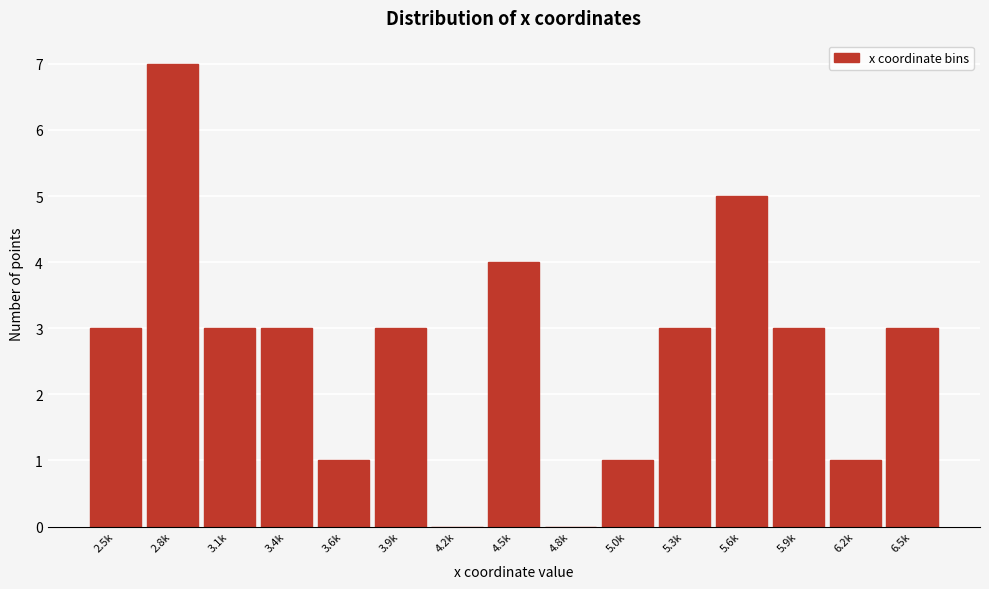

Reading right to left, what are all the values shown in this chart?

6.5k=3	6.2k=1	5.9k=3	5.6k=5	5.3k=3	5.0k=1	4.8k=0	4.5k=4	4.2k=0	3.9k=3	3.6k=1	3.4k=3	3.1k=3	2.8k=7	2.5k=3